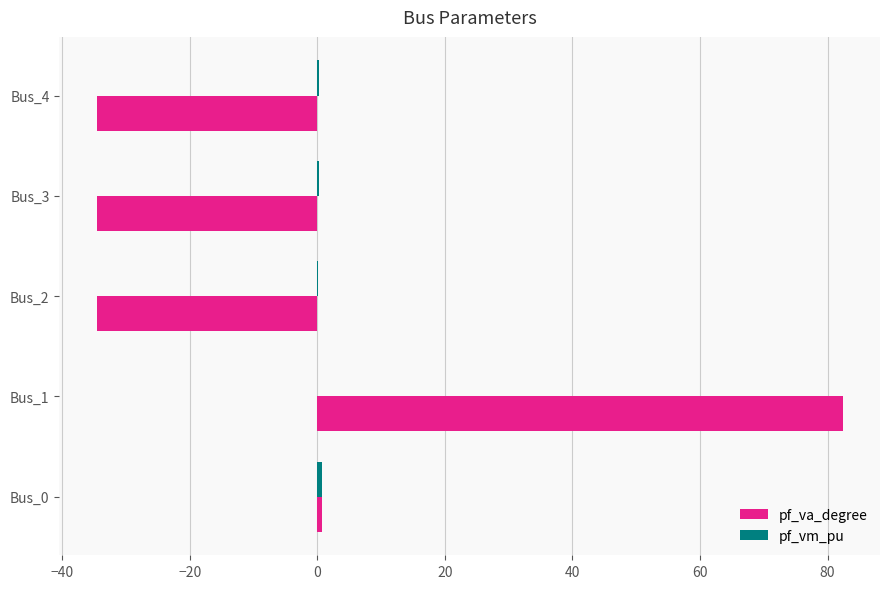

The pf_va_degree series shows -34.6 at Bus_4. True or false?

True